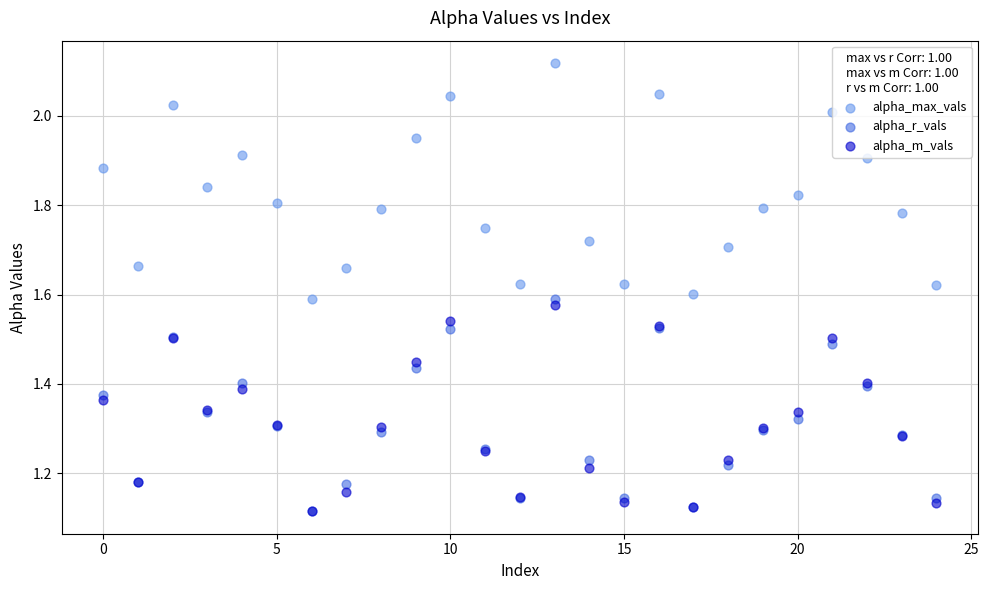

Which series has the widest spread of Y values?

alpha_max_vals